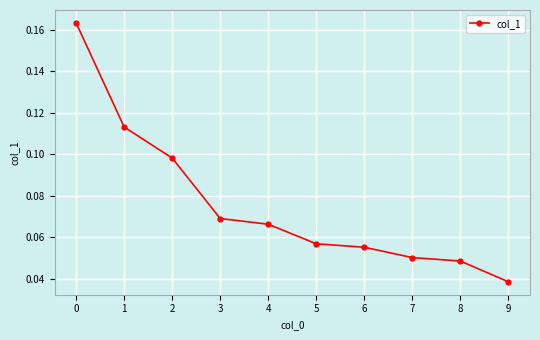

Count the values in the range 0 to 1.

10